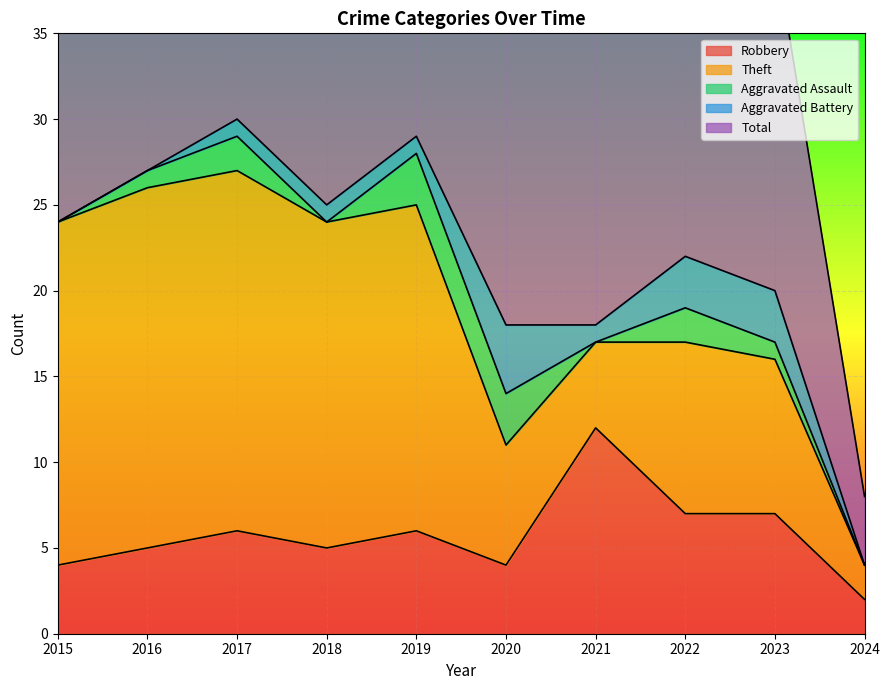

Count the number of categories in the chart.

10